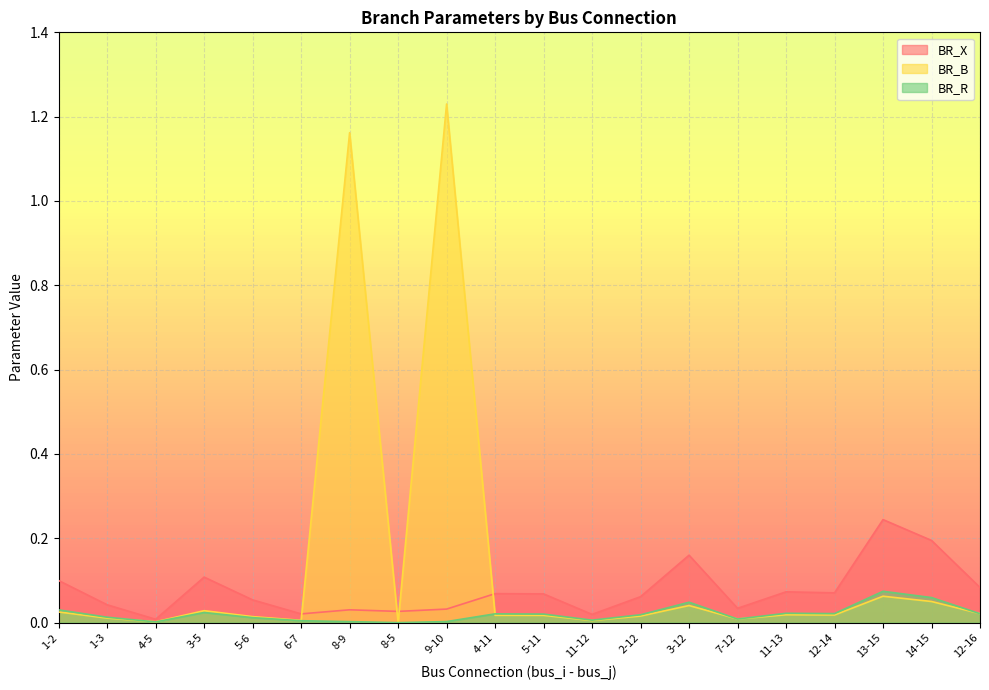

True or false: BR_R and BR_X cross at least once.

False